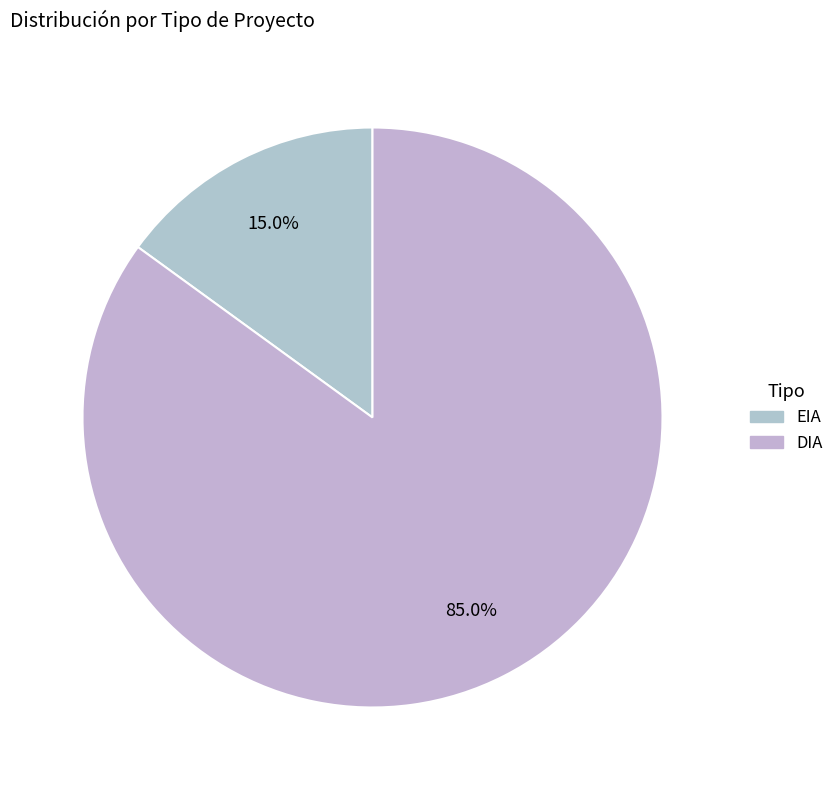

Is EIA the majority of the pie?

No